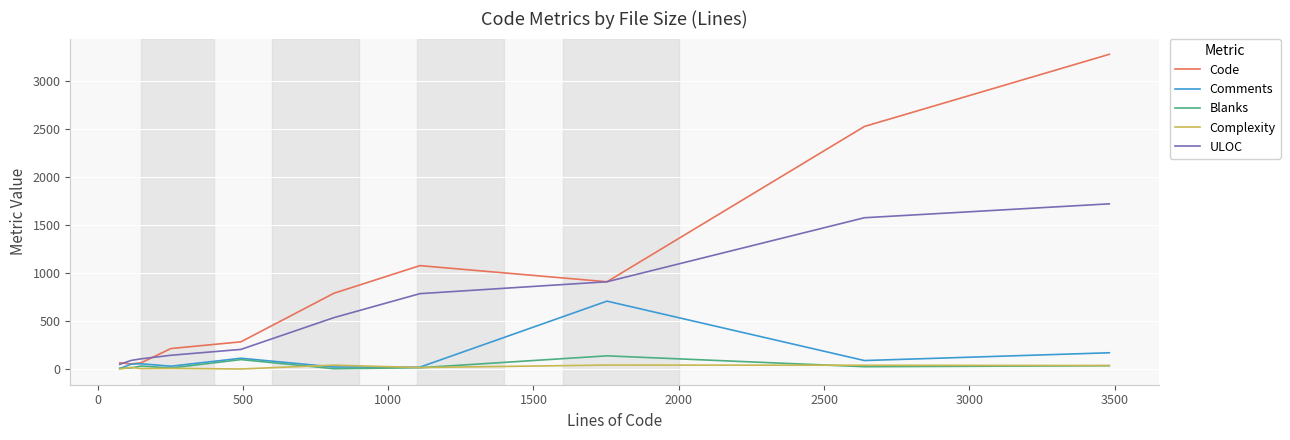

What is the greatest value displayed?

3279